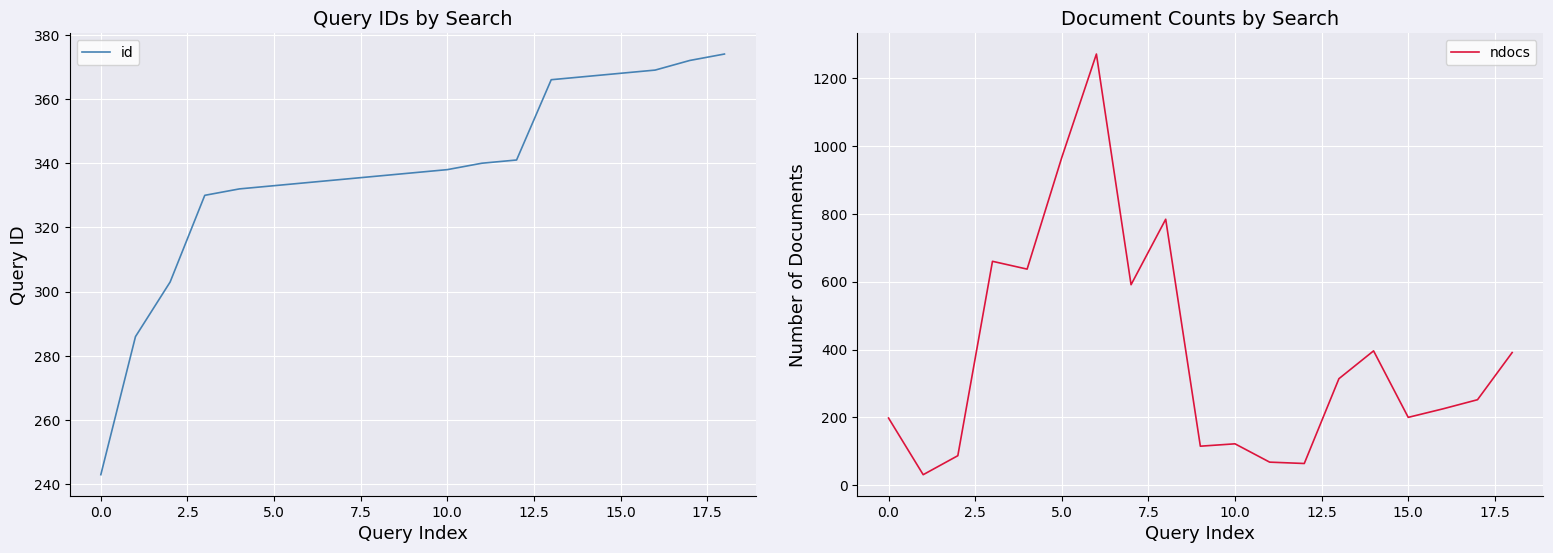

Is it true that id equals 132 at 0.0?

False